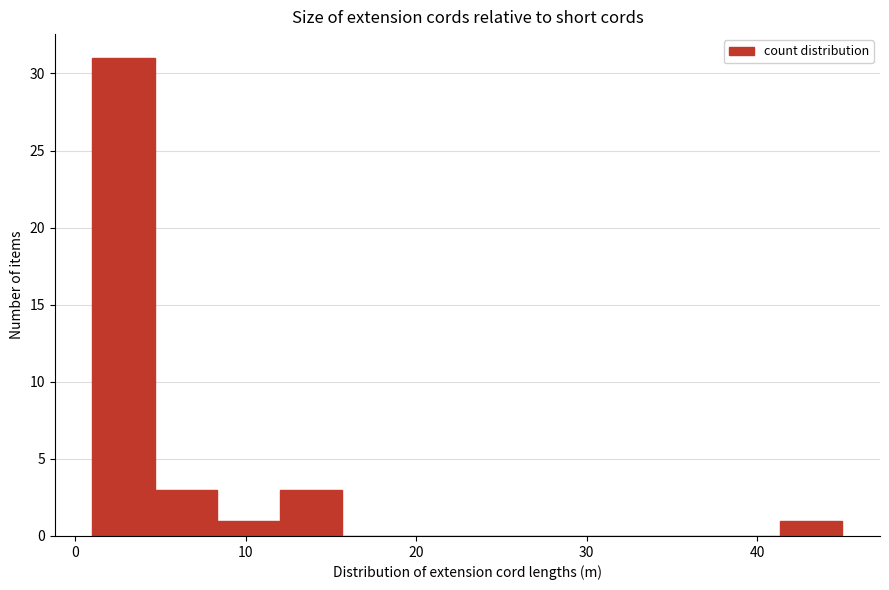

Around what value on the x-axis is the tallest bar? Give the approximate position of its centre, as read against the axis.

3